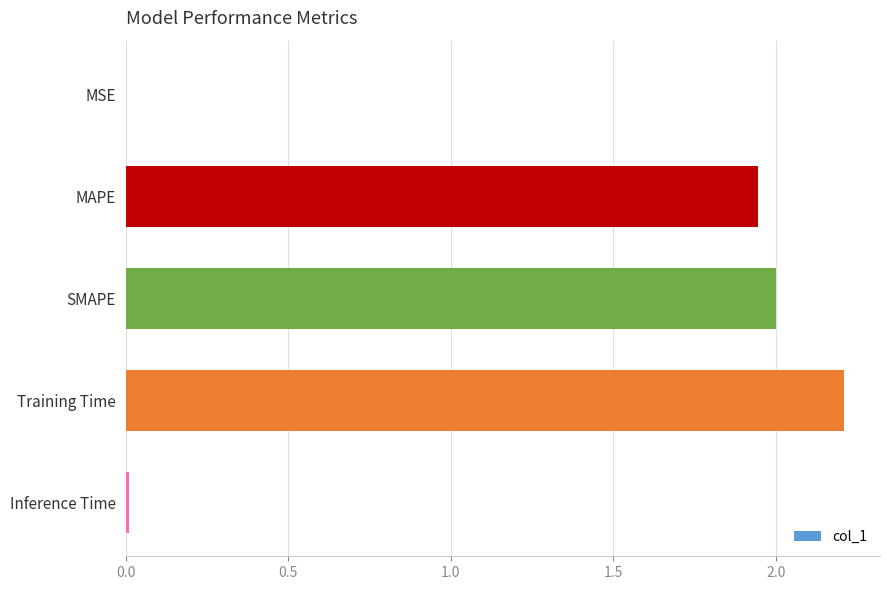

What is the greatest value displayed?

2.2